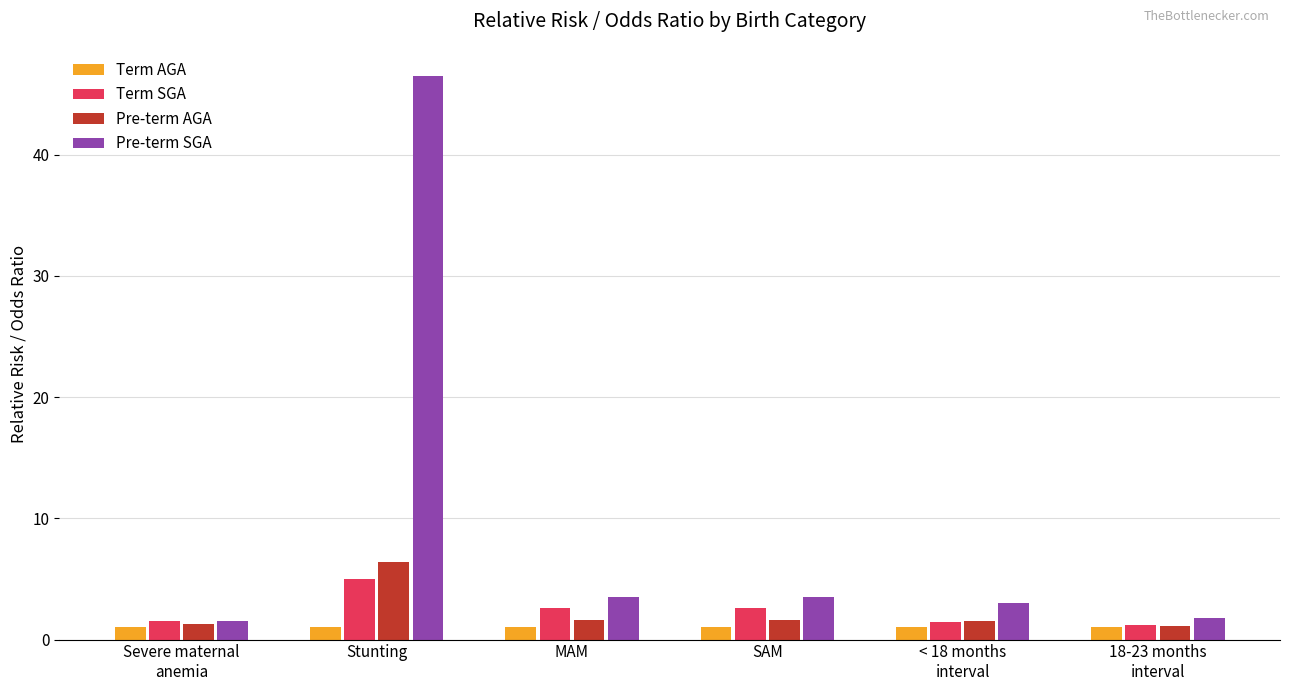

What is the minimum value shown in the chart?

1.0